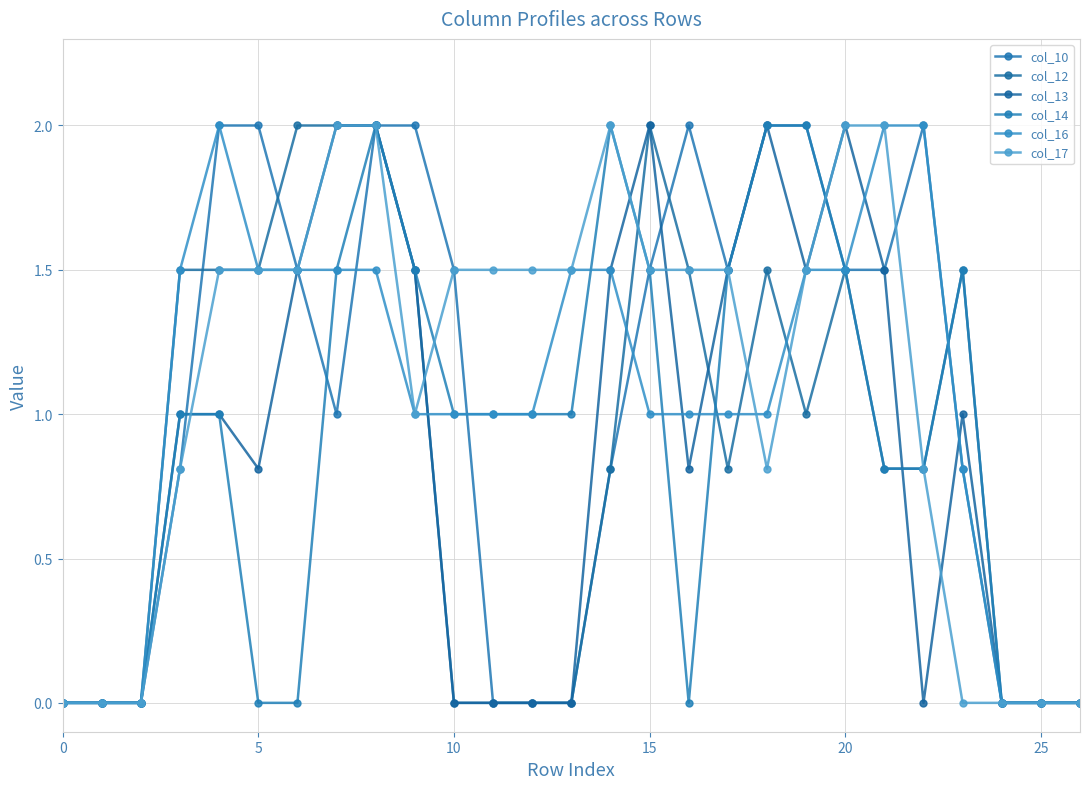

How many lines are shown in the chart?

6